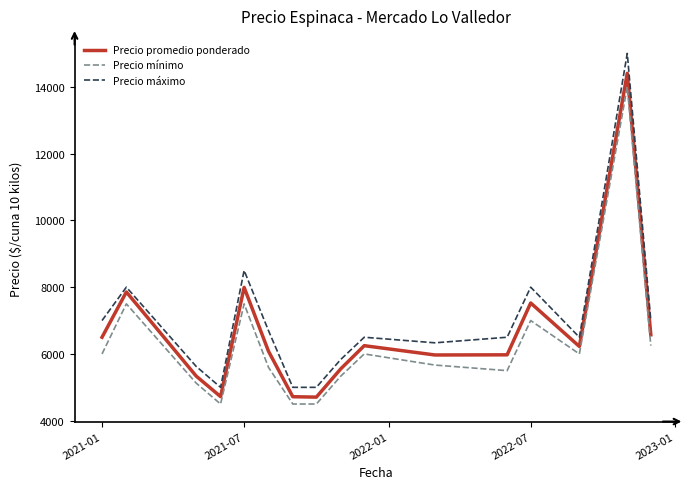

True or false: Precio mínimo and Precio máximo cross at least once.

False